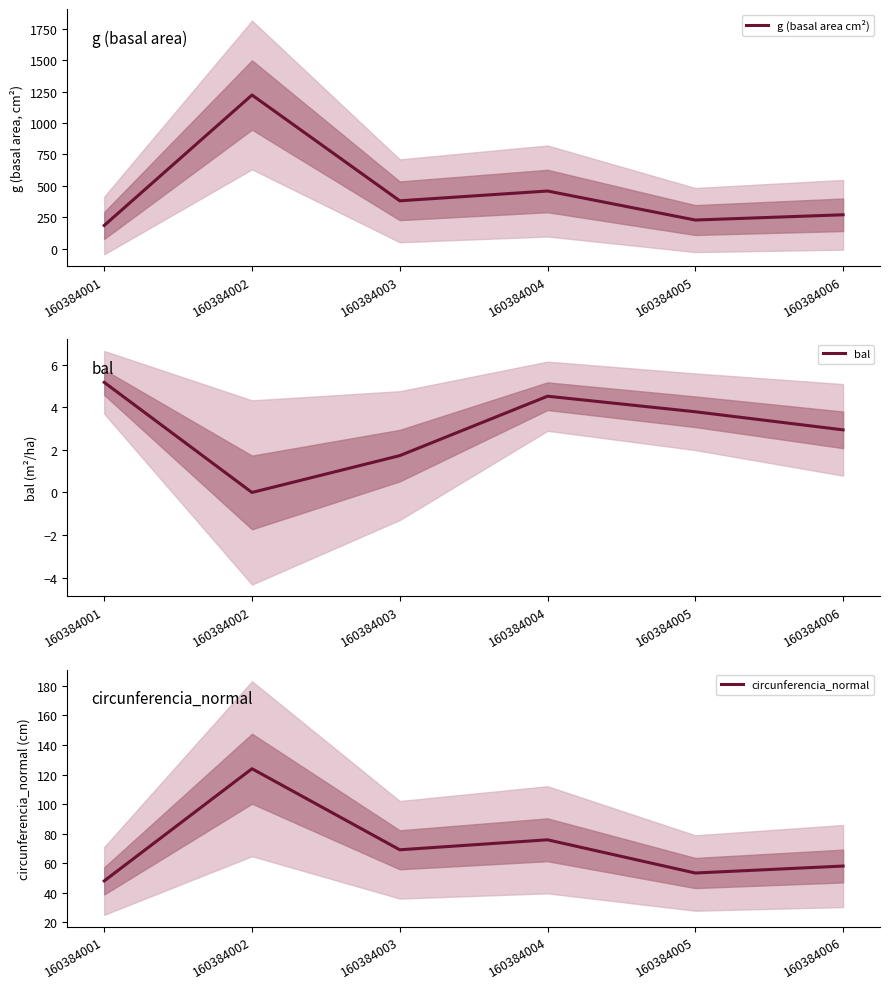

What is the value of the g (basal area cm²) point at the 2nd from the left?

1222.3